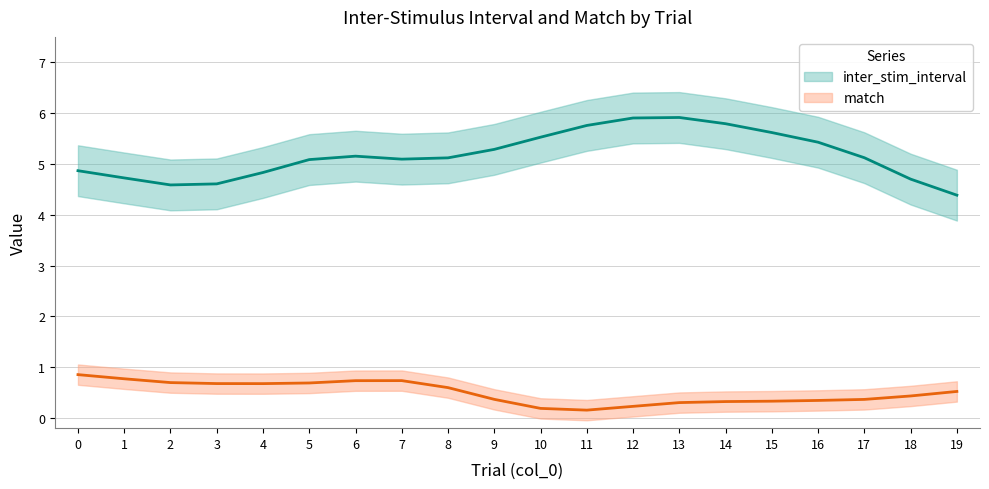

What is the average value of the inter_stim_interval series?

5.2